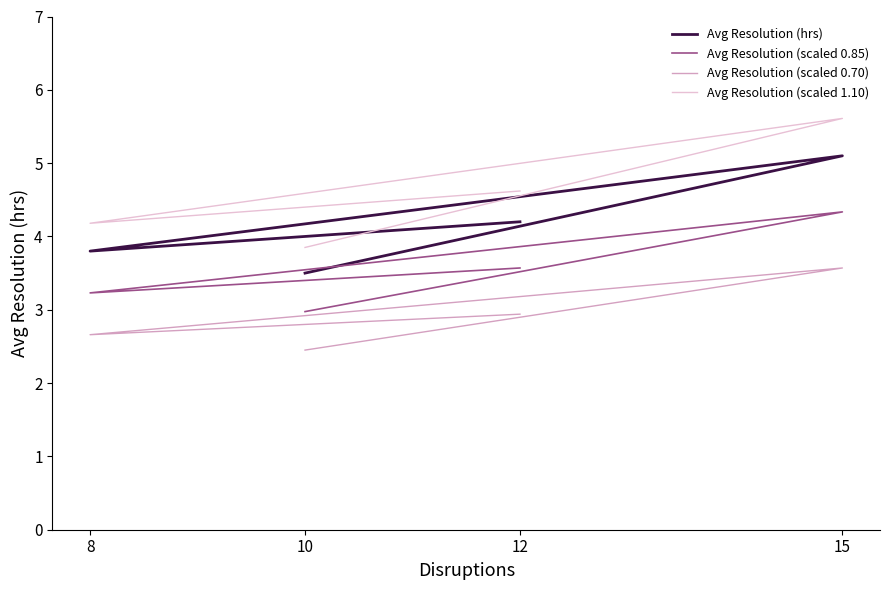

True or false: Avg Resolution (hrs) and Avg Resolution (scaled 0.70) intersect in this chart.

False